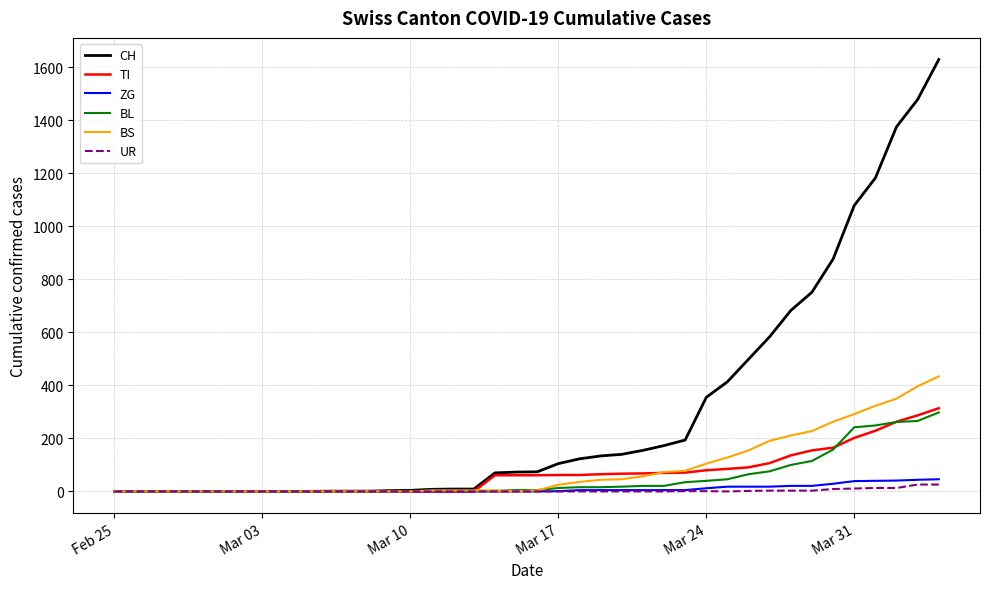

Which series has the largest total across all categories?

CH